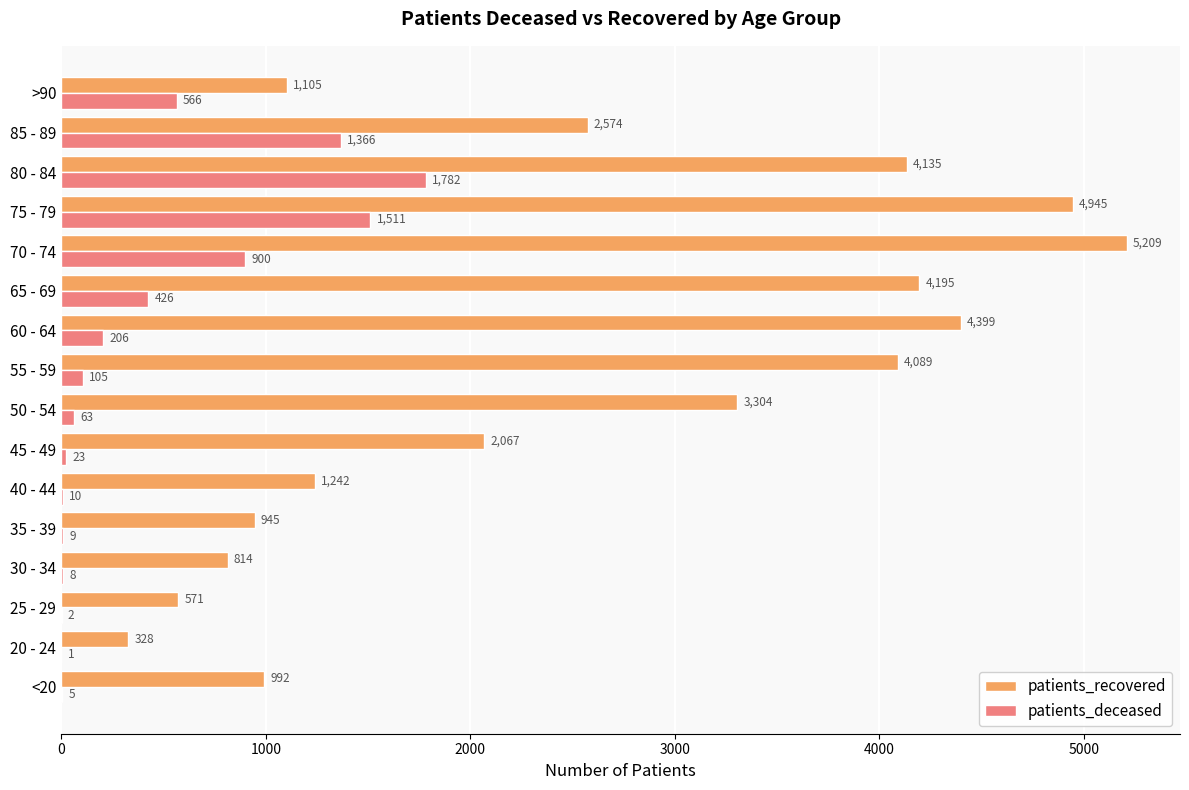

Which series changed the most between 30 - 34 and 65 - 69?

patients_recovered